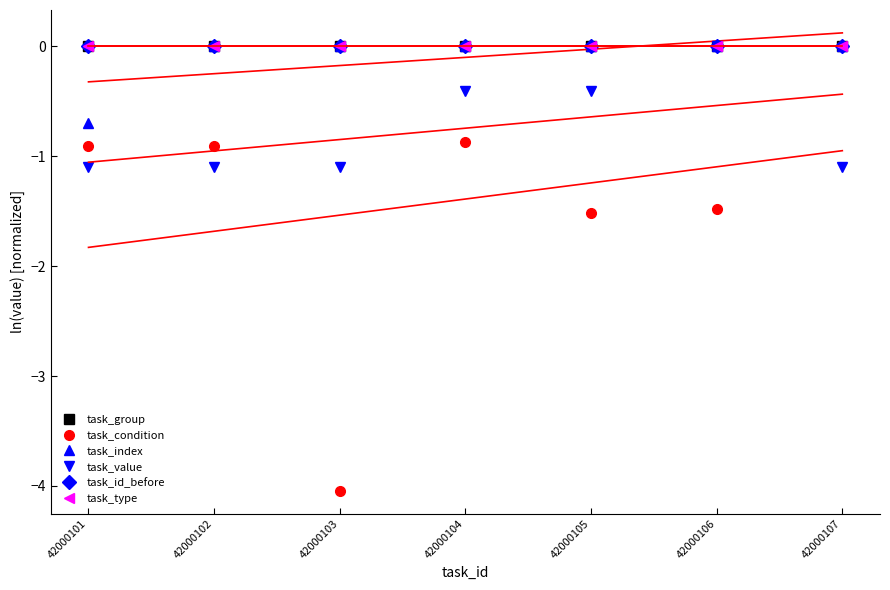

Rank the categories by task_id_before value from lowest to highest.

42000101, 42000103, 42000104, 42000105, 42000106, 42000107, 42000102